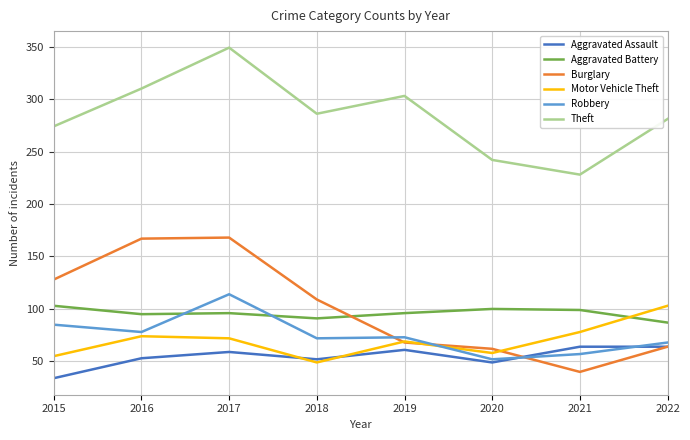

What is the difference between the maximum and minimum values in the Motor Vehicle Theft series?

54